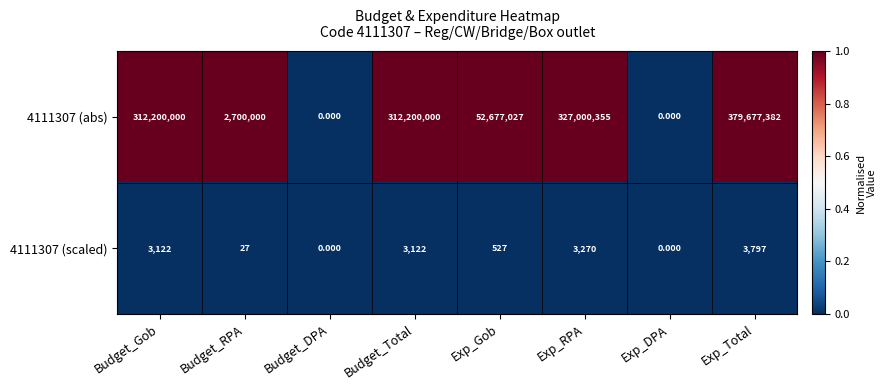

List the series in order of their overall mean, highest first.

4111307 (abs), 4111307 (scaled)